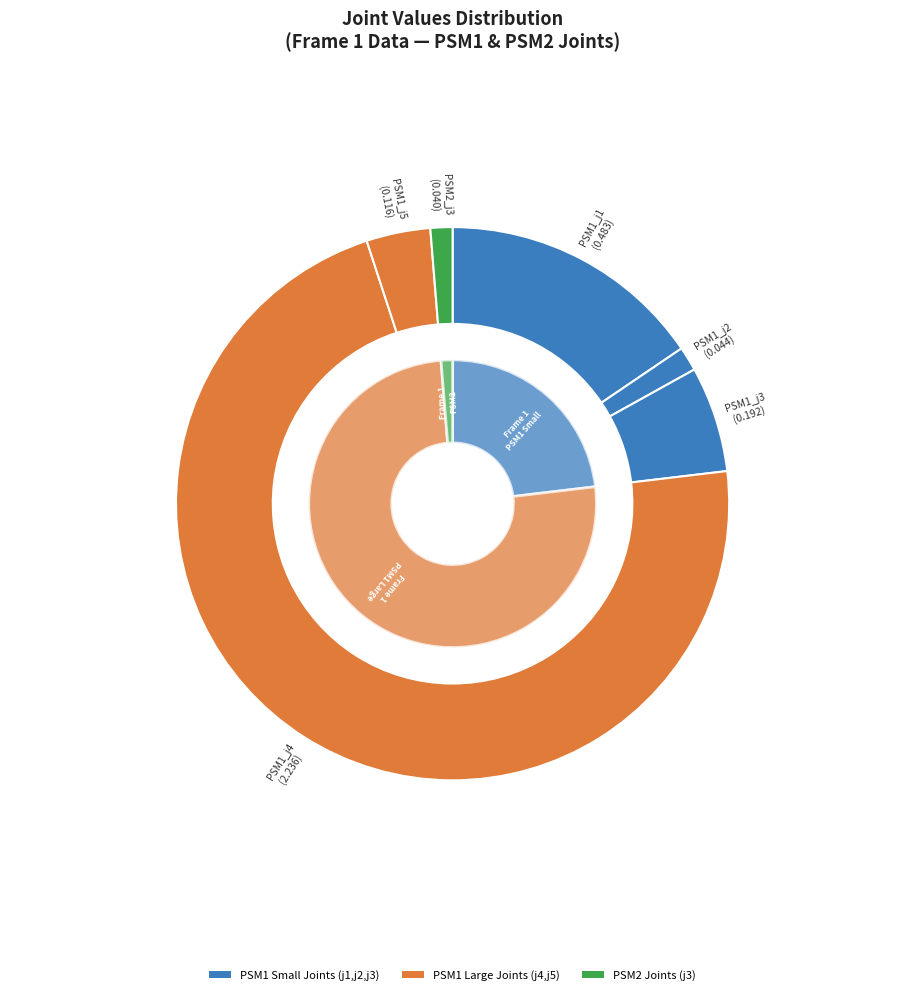

Combined, what portion of the pie is Frame 1 and Frame 2?

100.0%